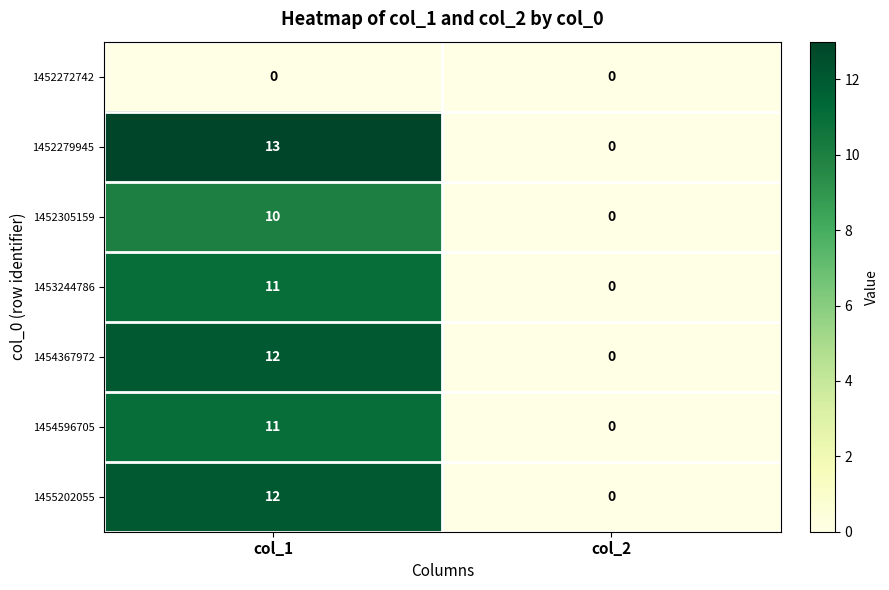

Which series changed the most between col_1 and col_2?

1452279945